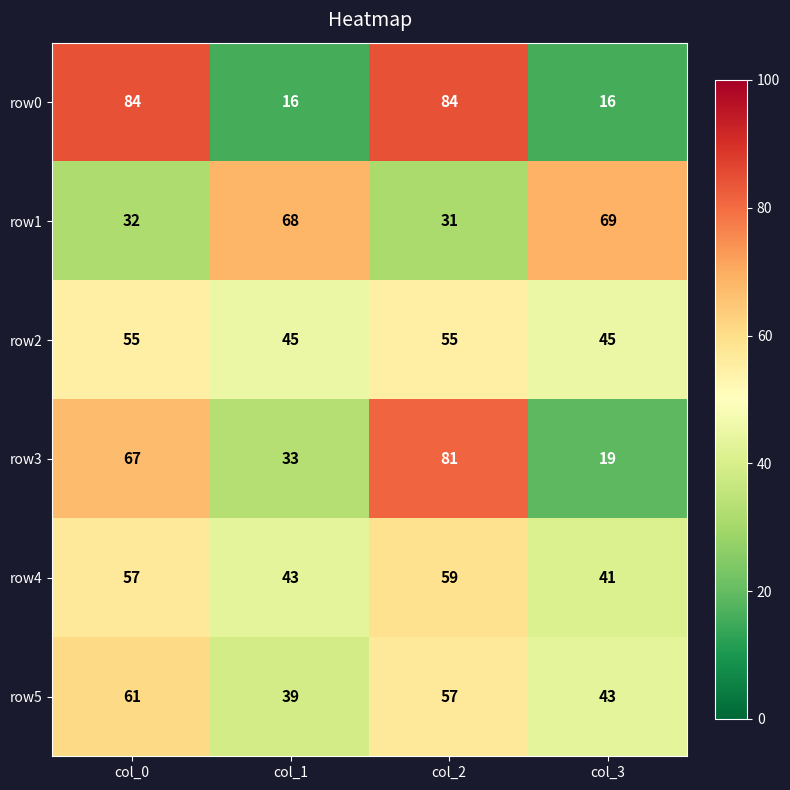

The row0 series shows 128 at col_0. True or false?

False